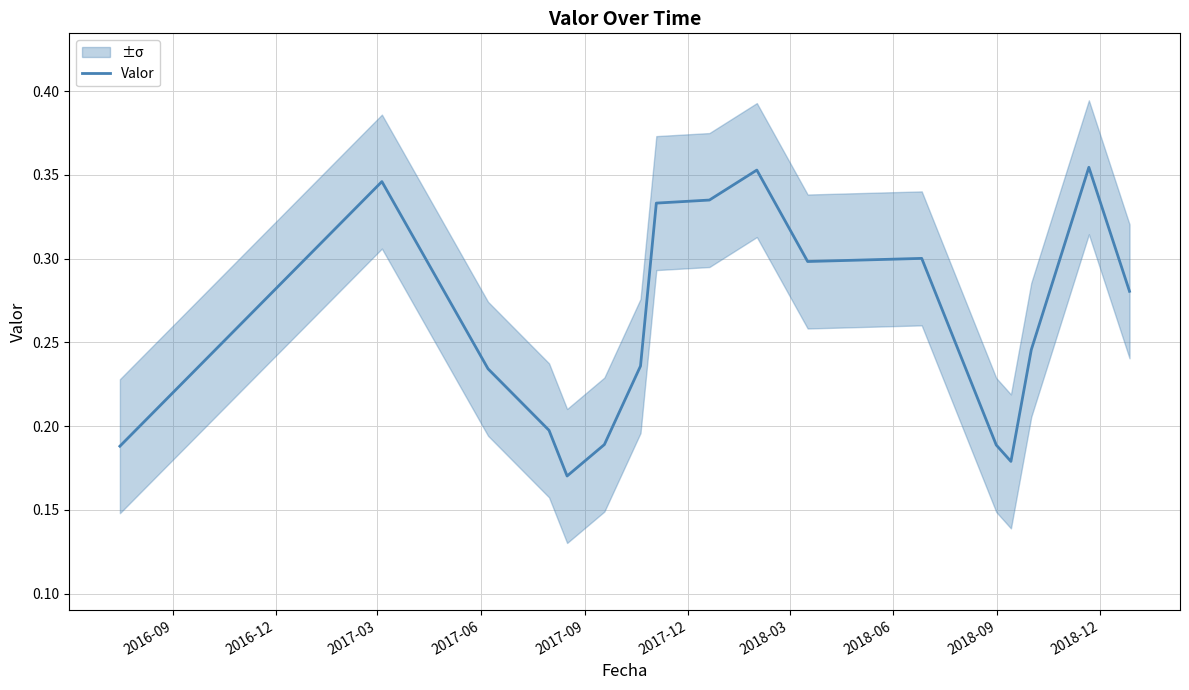

True or false: there are more than 2 points higher than both neighbors.

True